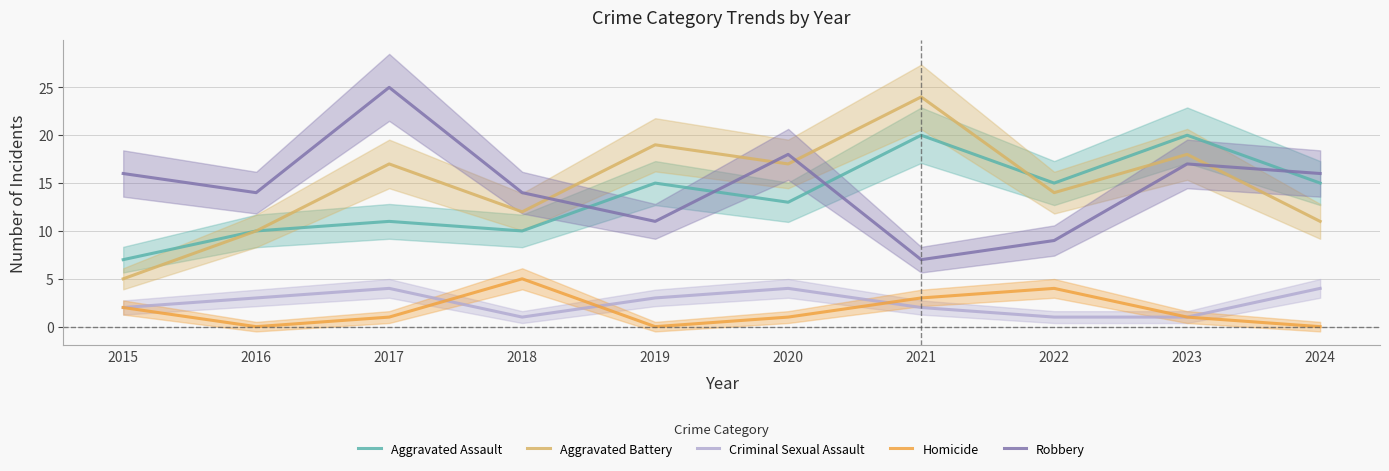

How many interior local valleys does the Homicide series have?

2